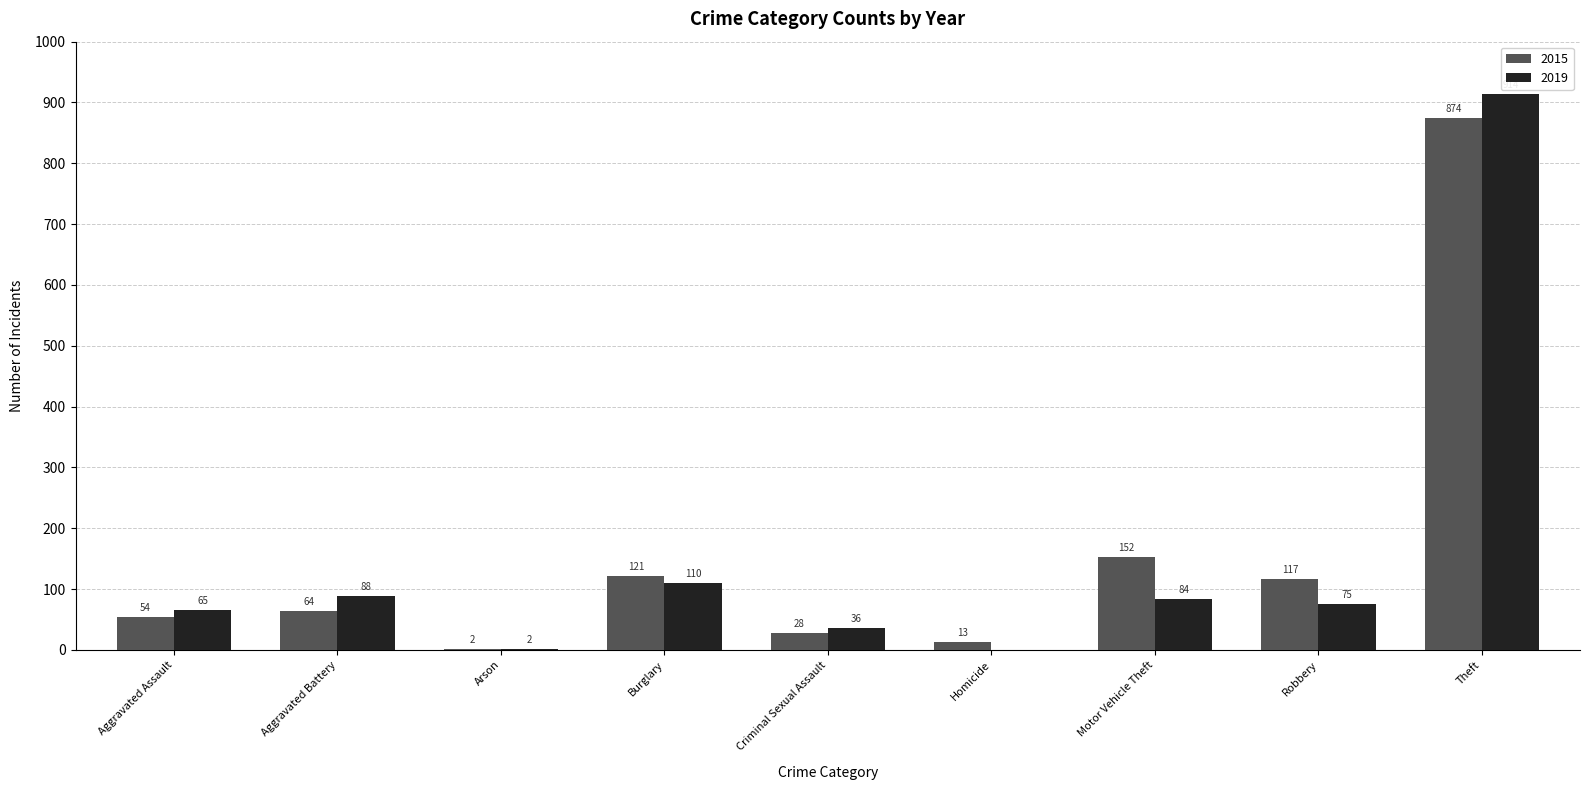

Is the value of 2015 at Homicide greater than the value of 2019 at Motor Vehicle Theft?

No